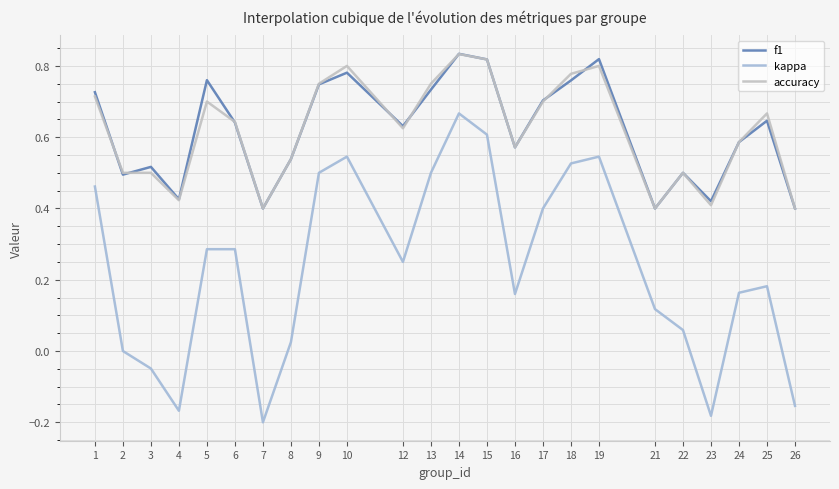

At how many categories does at least one series exceed 0?

24